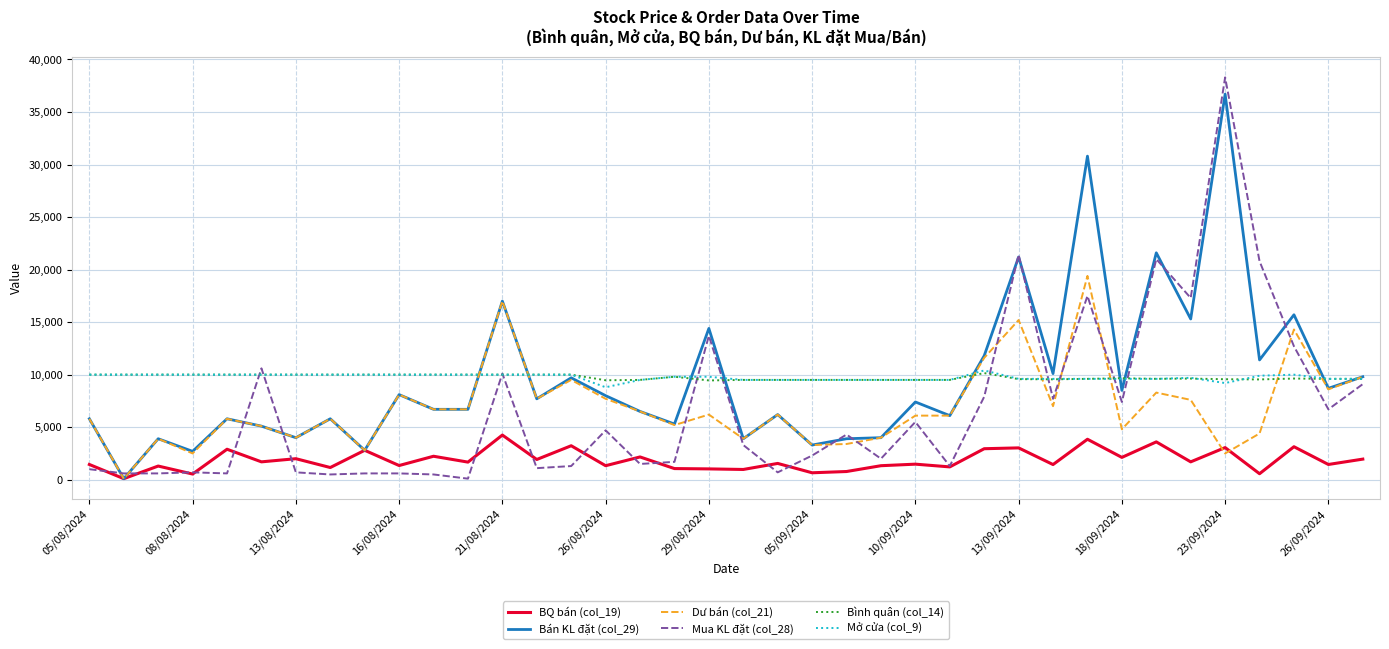

Which series has the largest range (max minus min)?

Mua KL đặt (col_28)